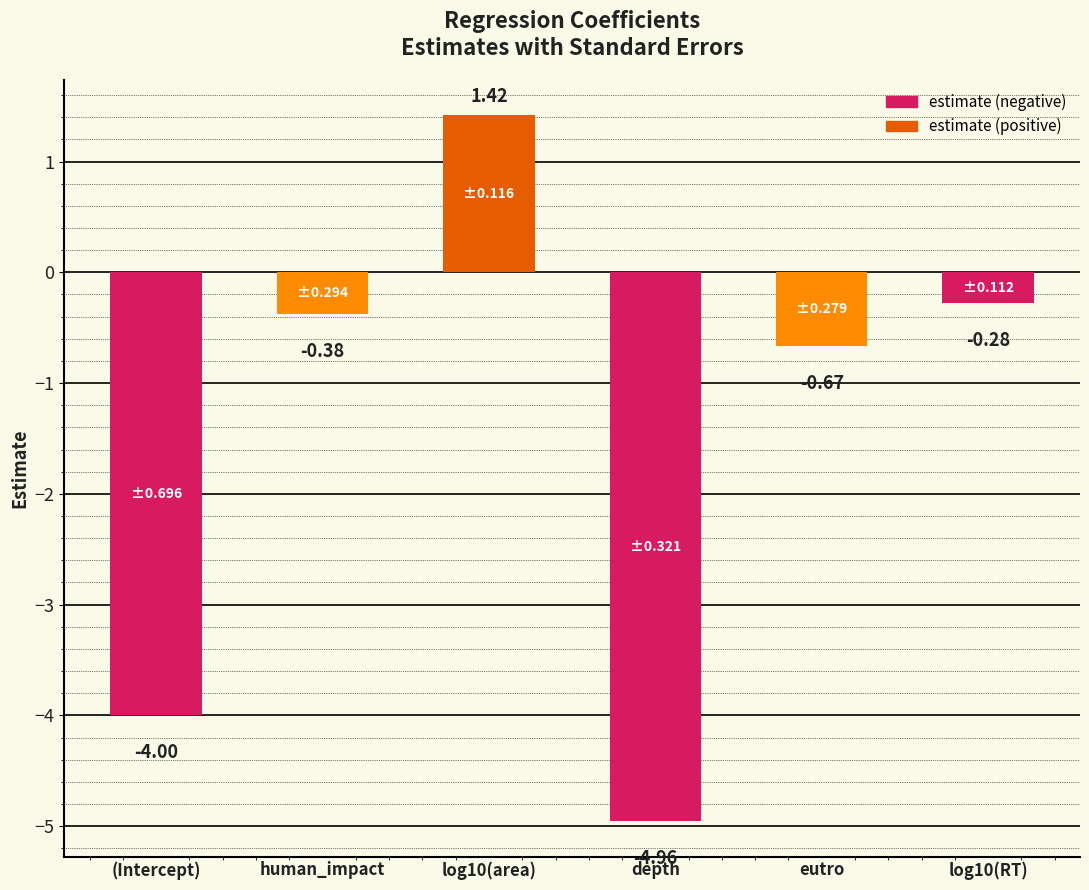

List the labels in order of value, largest first.

log10(area), log10(RT), human_impact, eutro, (Intercept), depth